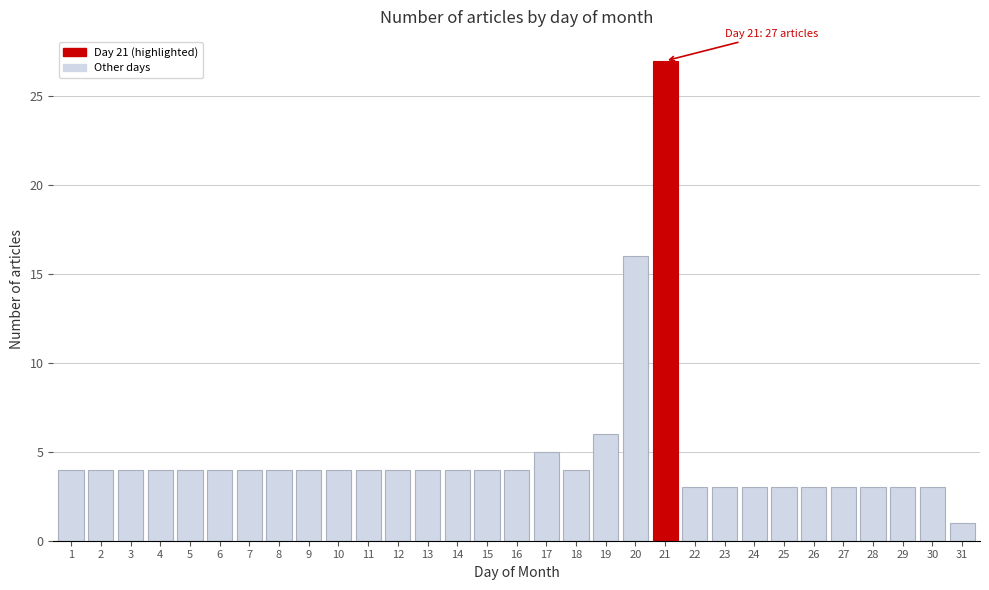

Which label corresponds to the smallest value in the chart?

31